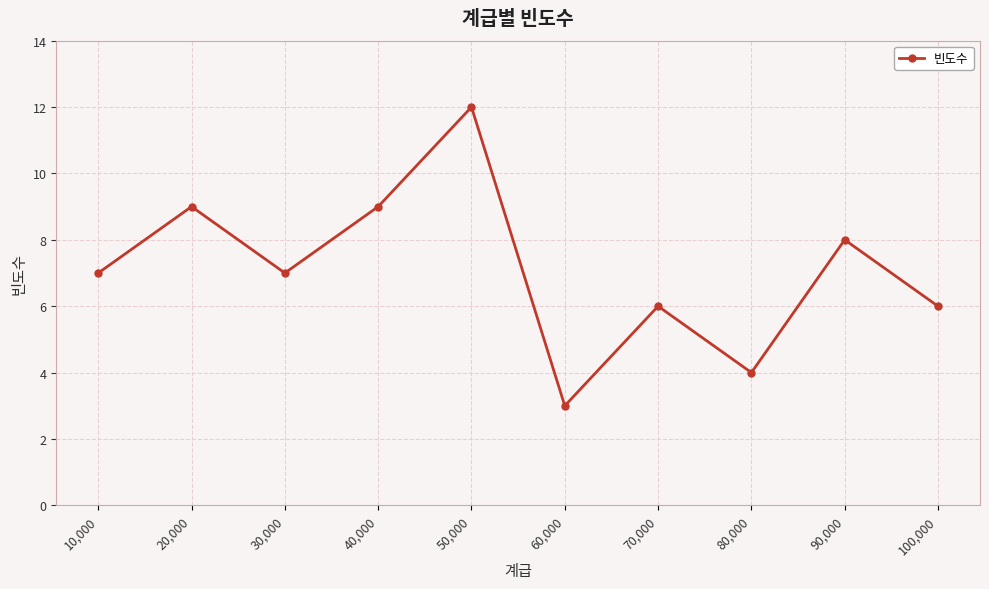

At which category does the data reach its first local valley?

30,000